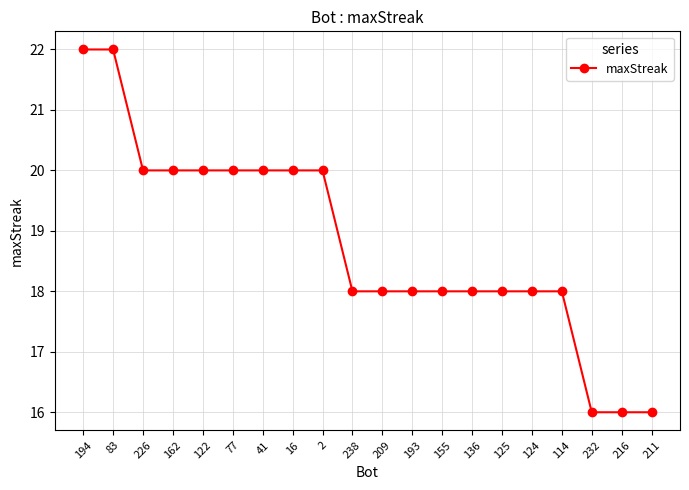

What is the sum of the values at 216 and 125?

34